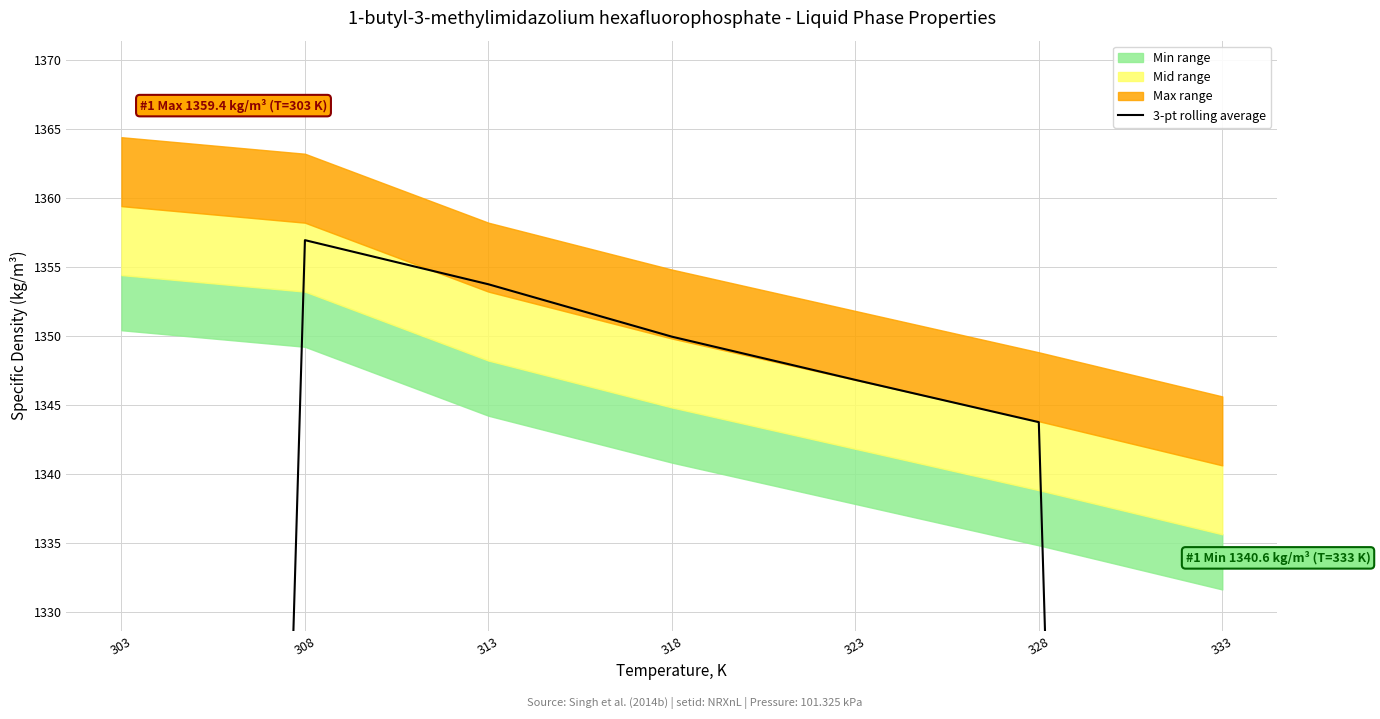

Where is the first local maximum?

308